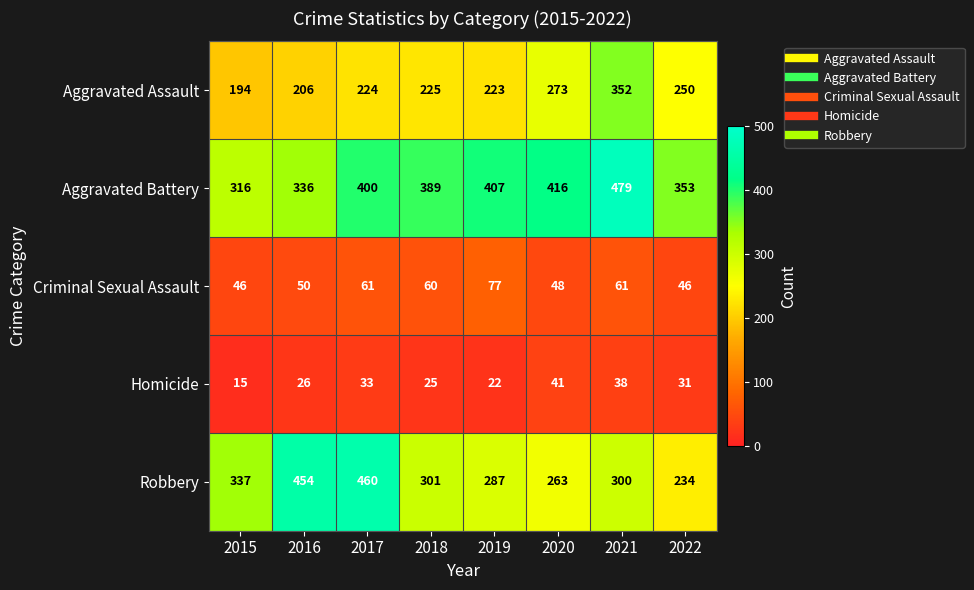

What is the spread (max minus min) of values at 2022?

322